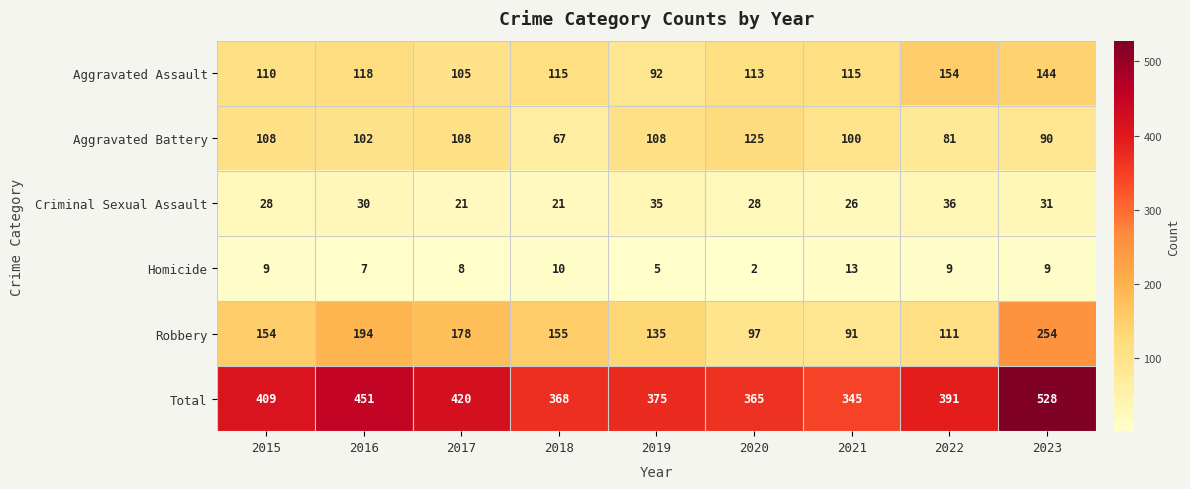

At how many categories does at least one series exceed 113?

9